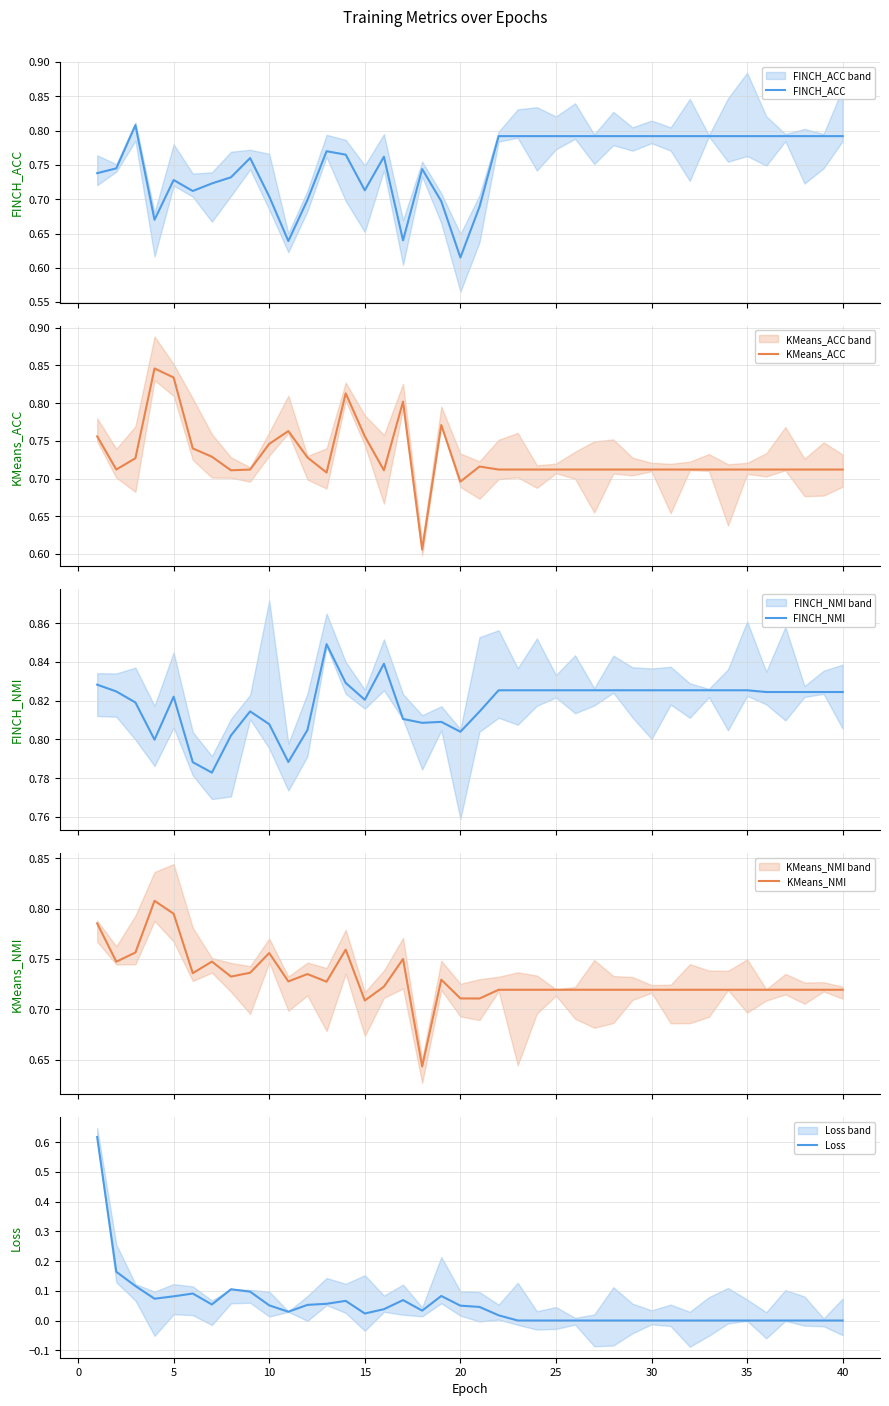

At how many categories does at least one series exceed 0?

40